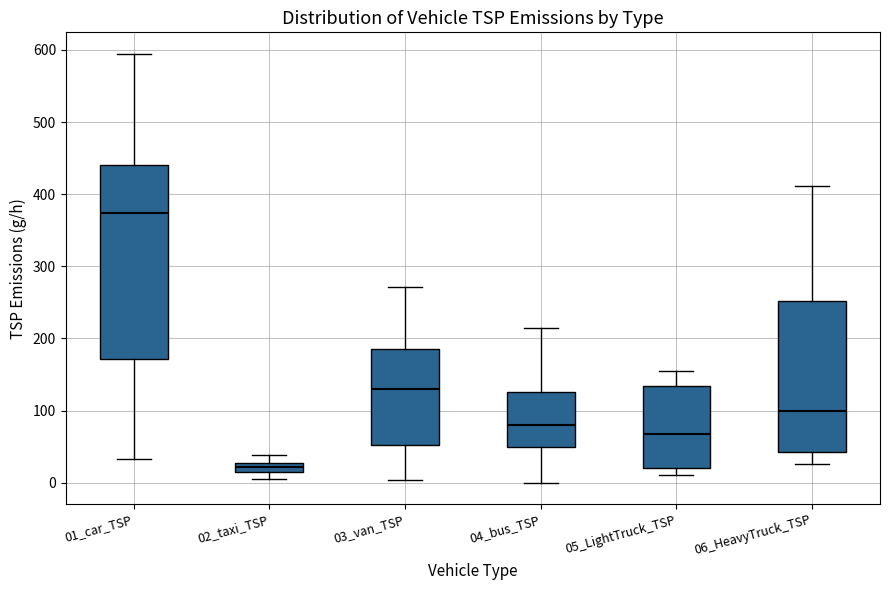

Which box is the tallest, from its lower edge to its upper edge?

01_car_TSP